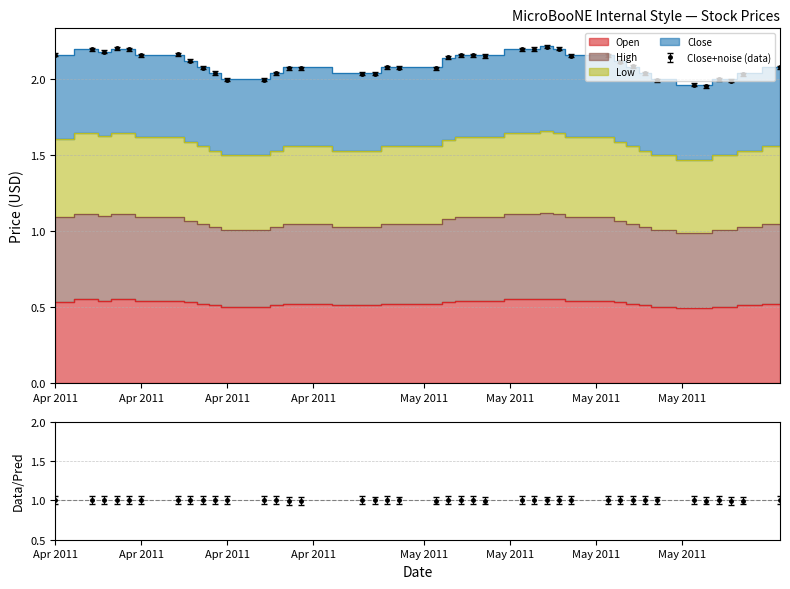

Reading right to left, extract all data points from this chart.

Open: 0.5	0.5	0.5	0.5	0.5	0.5	0.5	0.5	0.5	0.5	0.5	0.5	0.6	0.6	0.6	0.6	0.5	0.5	0.5	0.5	0.5	0.5	0.5	0.5	0.5	0.5	0.5	0.5	0.5	0.5	0.5	0.5	0.5	0.5	0.5	0.6	0.6	0.5	0.6	0.5
High: 1.1	1.0	1.0	1.0	1.0	1.0	1.0	1.0	1.1	1.1	1.1	1.1	1.1	1.1	1.1	1.1	1.1	1.1	1.1	1.1	1.1	1.1	1.1	1.0	1.0	1.1	1.1	1.0	1.0	1.0	1.0	1.1	1.1	1.1	1.1	1.1	1.1	1.1	1.1	1.1
Low: 1.6	1.5	1.5	1.5	1.5	1.5	1.5	1.5	1.6	1.6	1.6	1.6	1.7	1.7	1.7	1.7	1.6	1.6	1.6	1.6	1.6	1.6	1.6	1.5	1.5	1.6	1.6	1.5	1.5	1.5	1.5	1.6	1.6	1.6	1.6	1.7	1.7	1.6	1.7	1.6
Close: 2.1	2.0	2.0	2.0	2.0	2.0	2.0	2.0	2.1	2.1	2.2	2.2	2.2	2.2	2.2	2.2	2.2	2.2	2.2	2.1	2.1	2.1	2.1	2.0	2.0	2.1	2.1	2.0	2.0	2.0	2.0	2.1	2.1	2.2	2.2	2.2	2.2	2.2	2.2	2.2